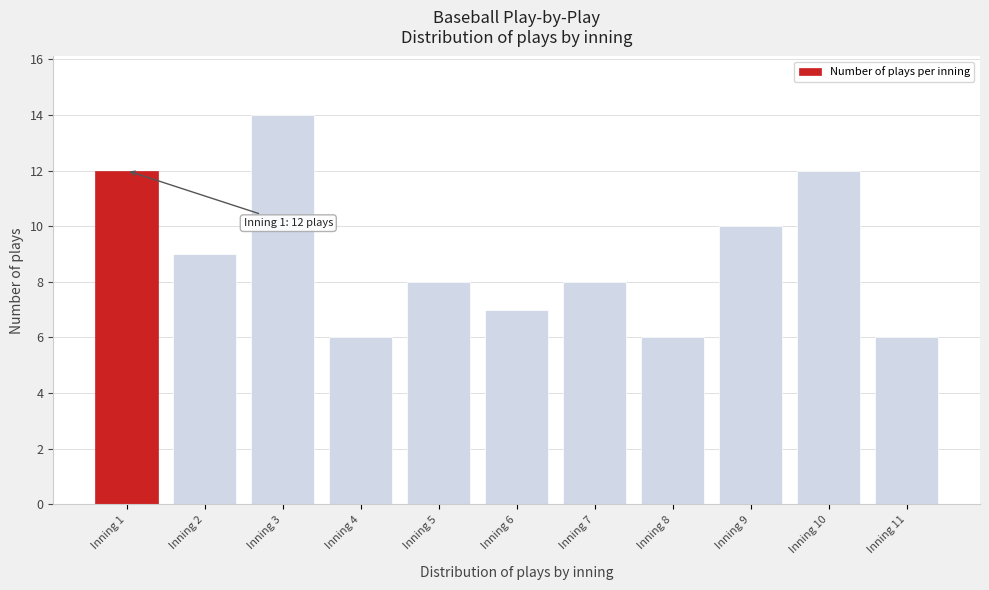

Reading left to right, list all the values displayed in this chart.

Inning 1=12	Inning 2=9	Inning 3=14	Inning 4=6	Inning 5=8	Inning 6=7	Inning 7=8	Inning 8=6	Inning 9=10	Inning 10=12	Inning 11=6